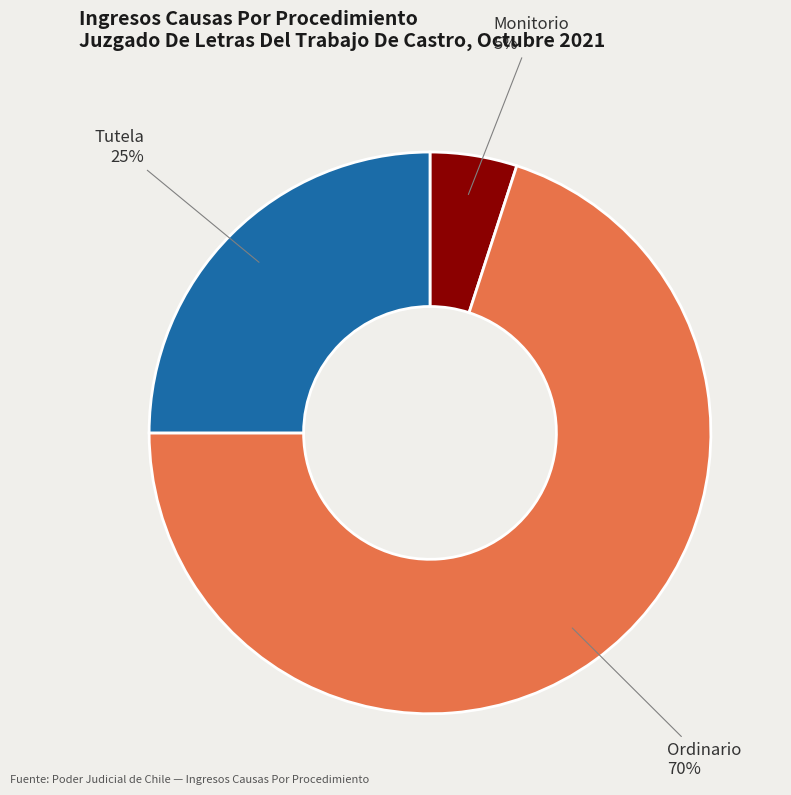

How many slices are in this pie chart?

3